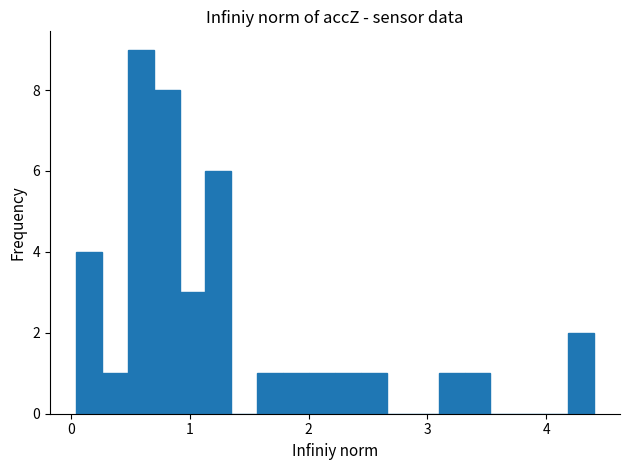

Around what value on the x-axis is the tallest bar? Give the approximate position of its centre, as read against the axis.

0.6